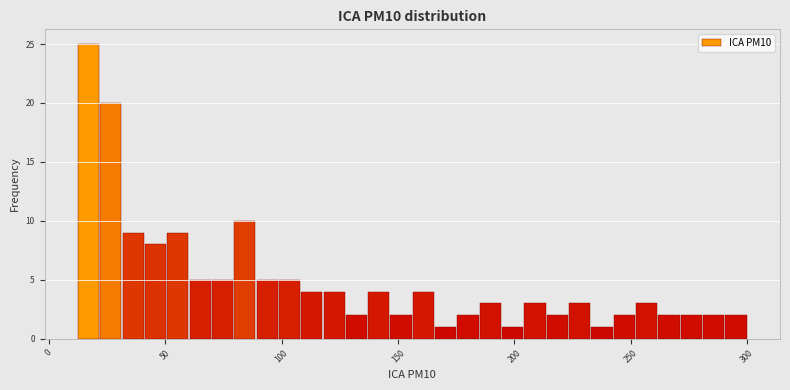

Around what value on the x-axis is the tallest bar? Give the approximate position of its centre, as read against the axis.

15